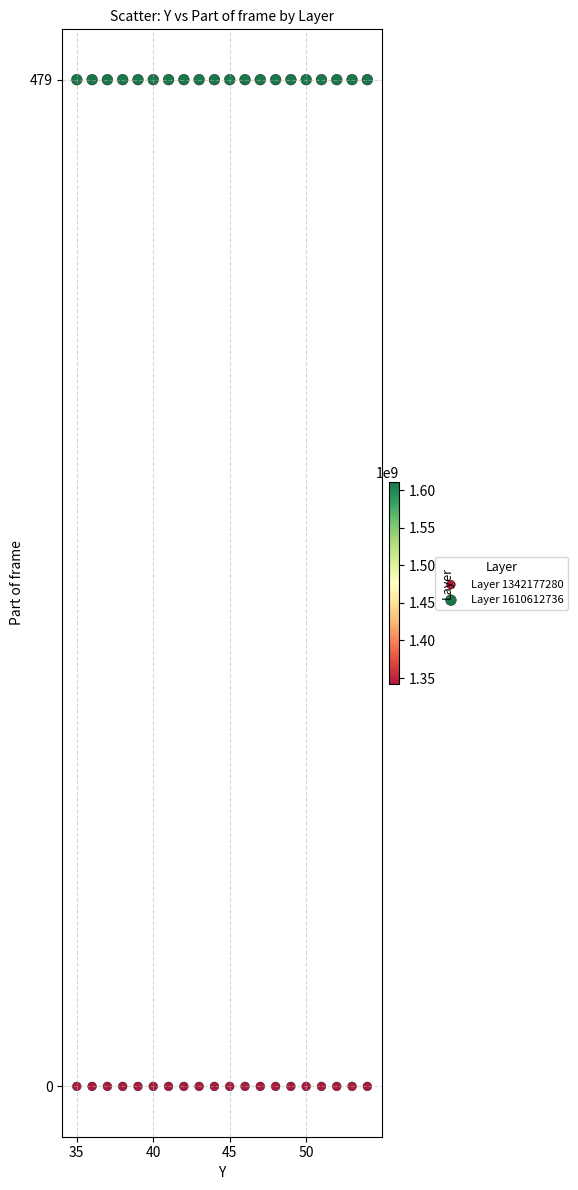

Which series reaches the minimum Y coordinate?

Layer 1342177280